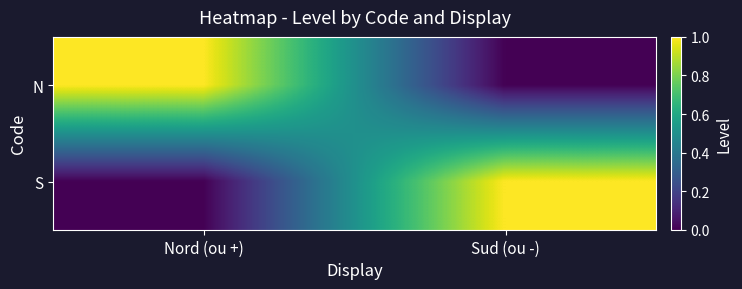

Rank the series at Sud (ou -) from highest to lowest value.

S, N